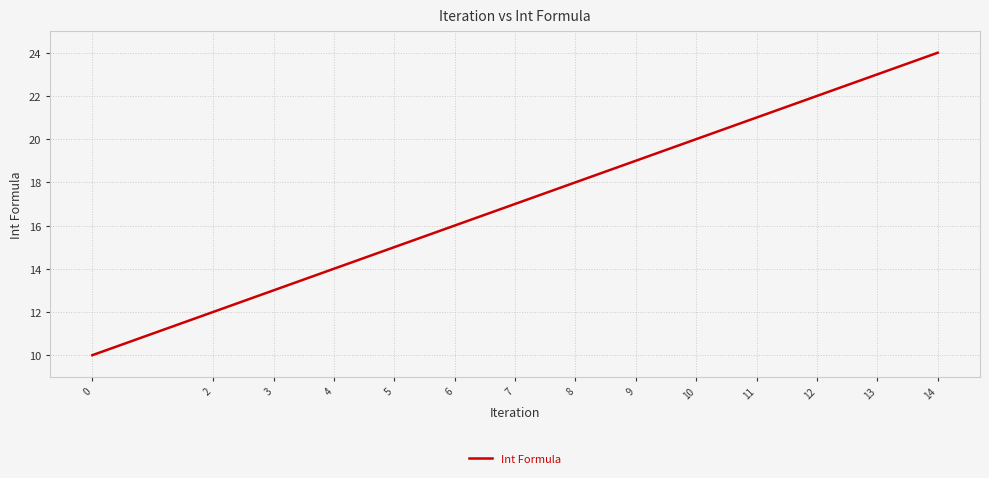

Is this an area chart (filled region under the line)?

No